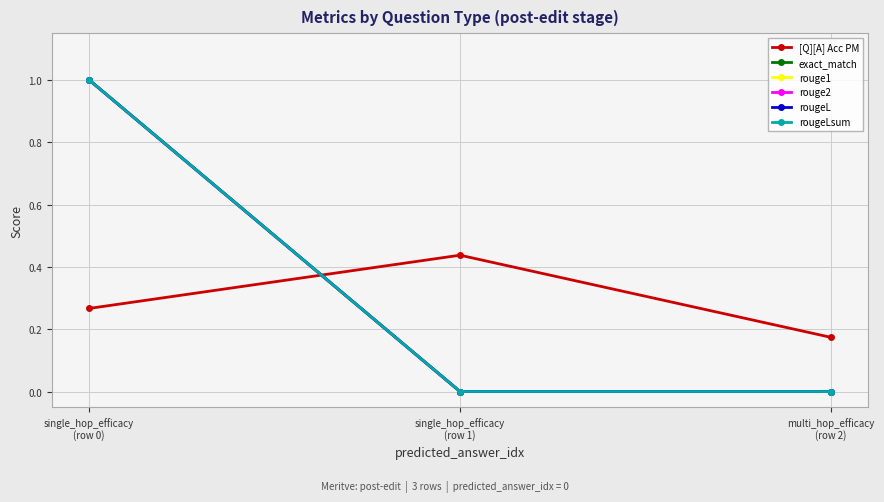

Which category has the lowest value across all series?

single_hop_efficacy
(row 1)